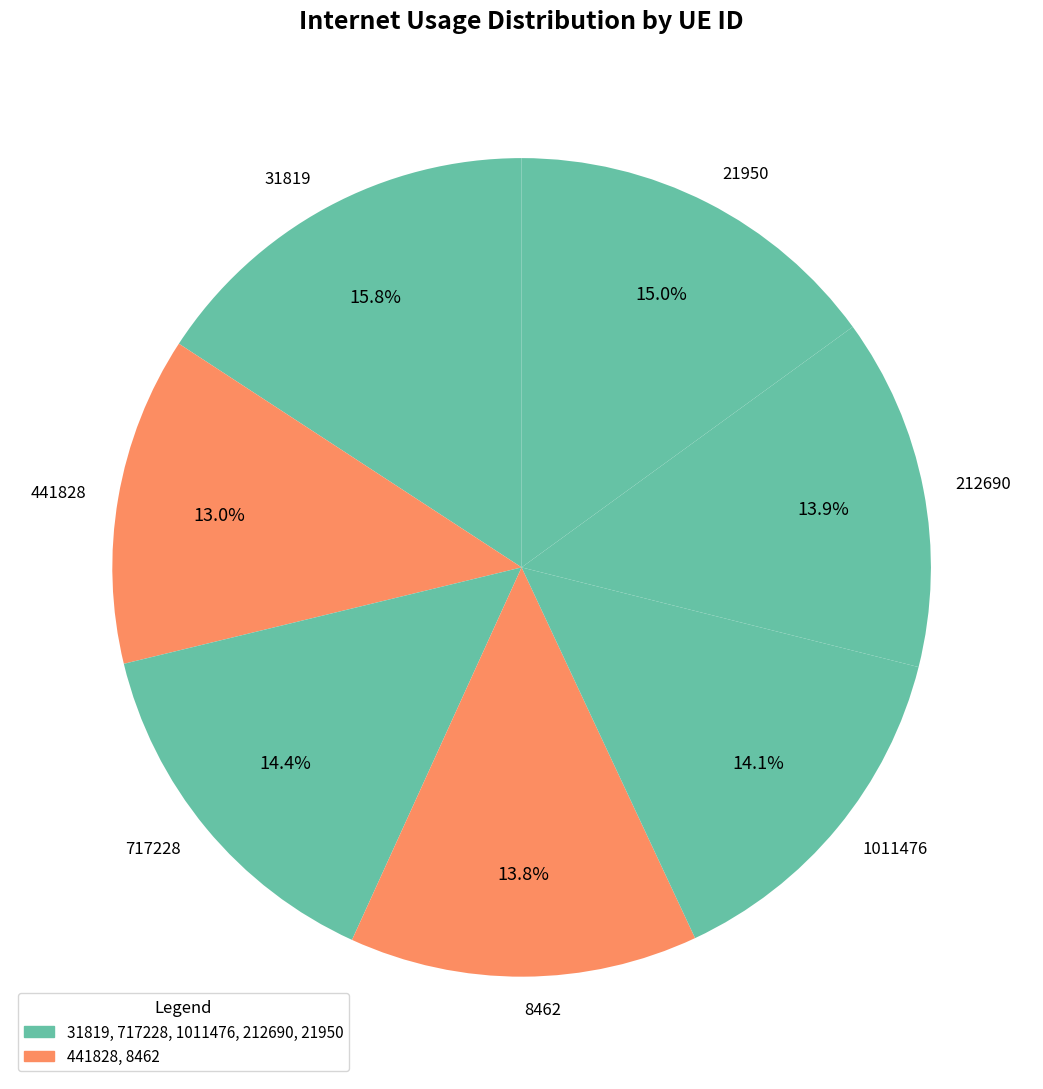

Which has a higher value, 31819 or 441828?

31819